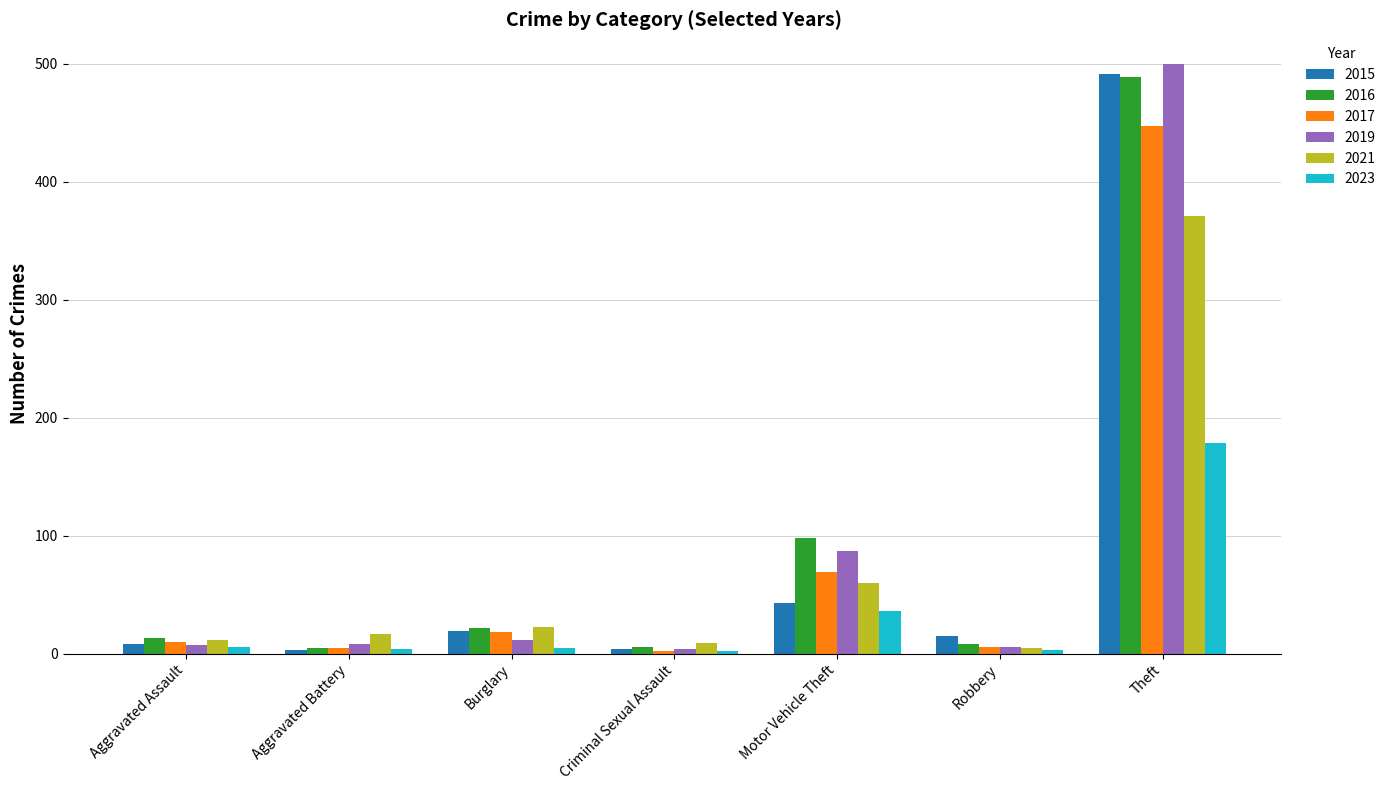

The 2023 series shows 36 at Motor Vehicle Theft. True or false?

True